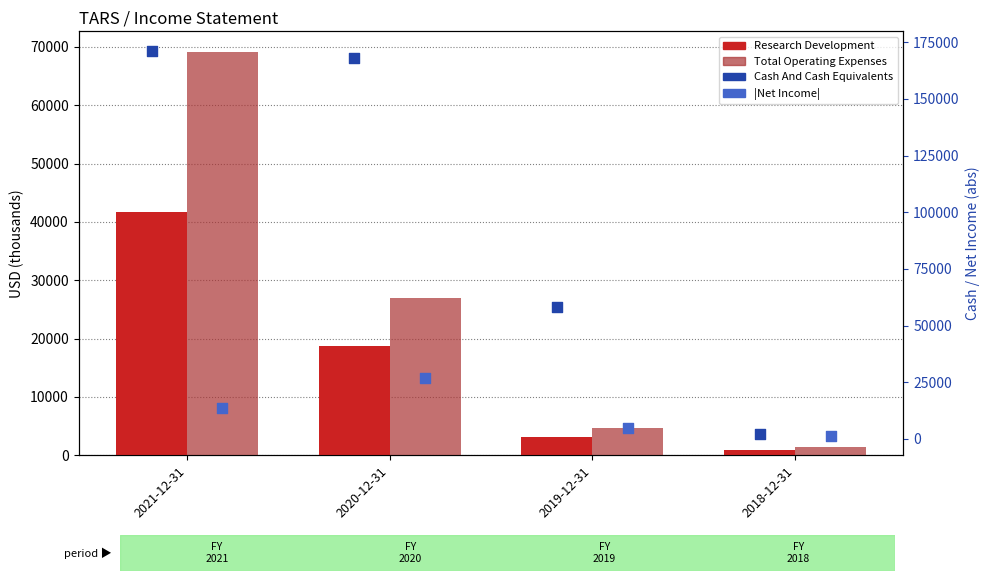

Which series contains the highest Y value?

Cash And Cash Equivalents